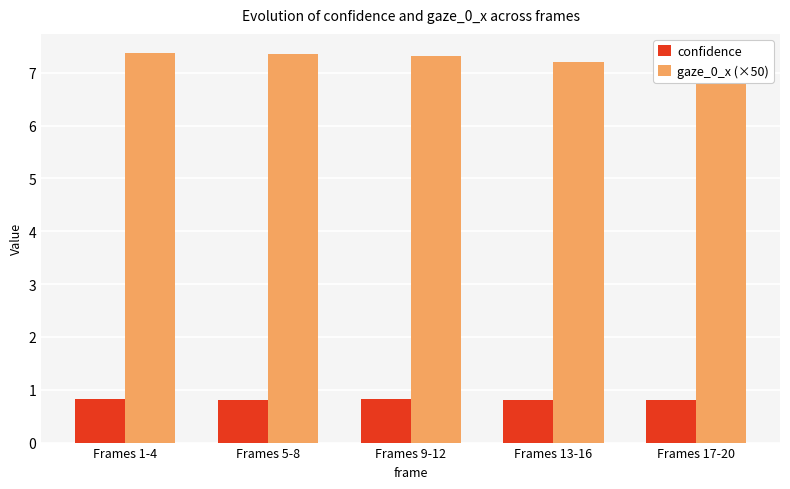

Is it true that confidence equals 1.1 at Frames 5-8?

False